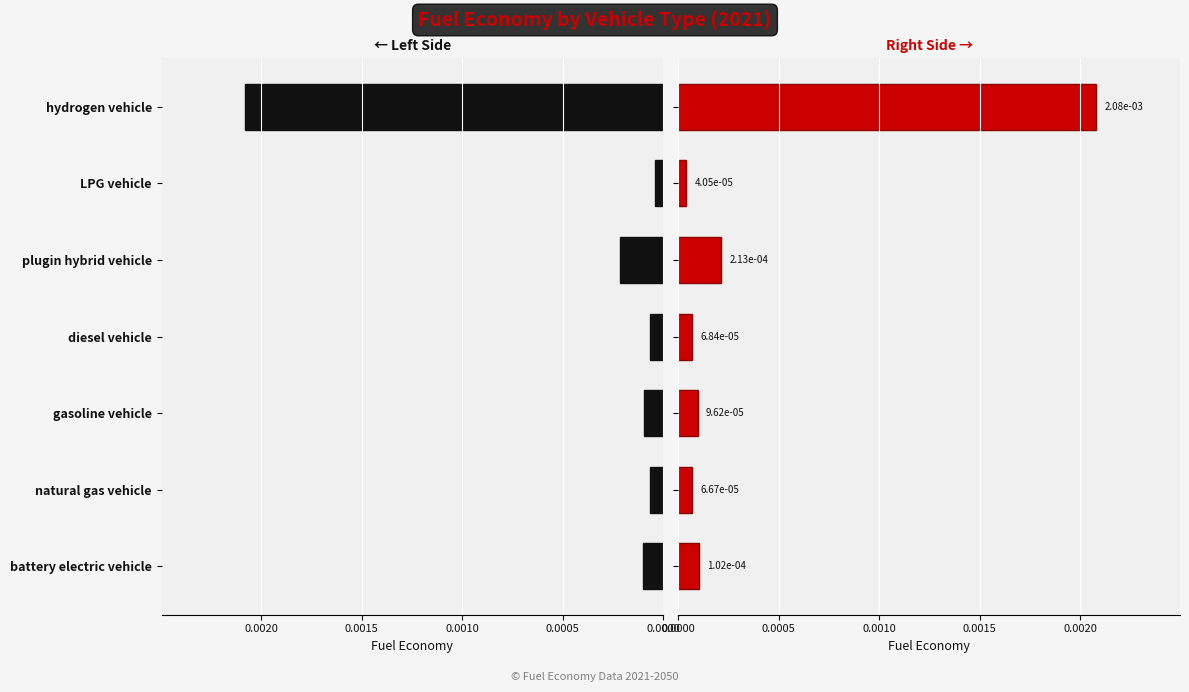

Between battery electric vehicle and hydrogen vehicle, which series saw the biggest shift?

2021 value (left)